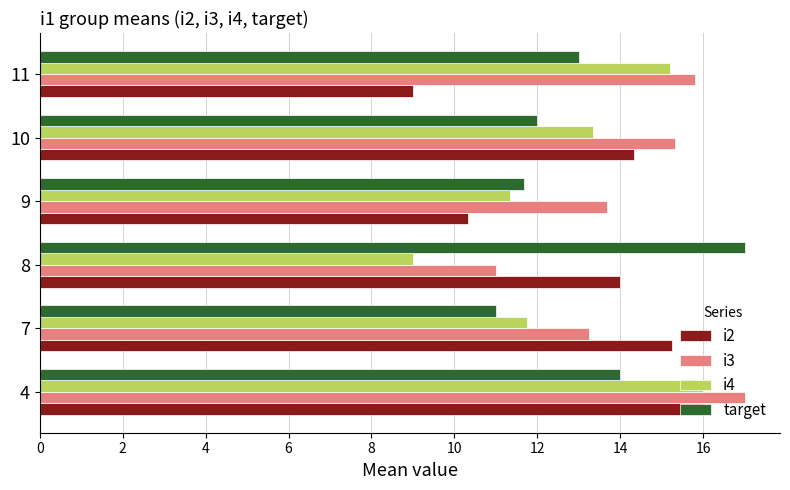

What is the spread (max minus min) of values at 10?

3.3